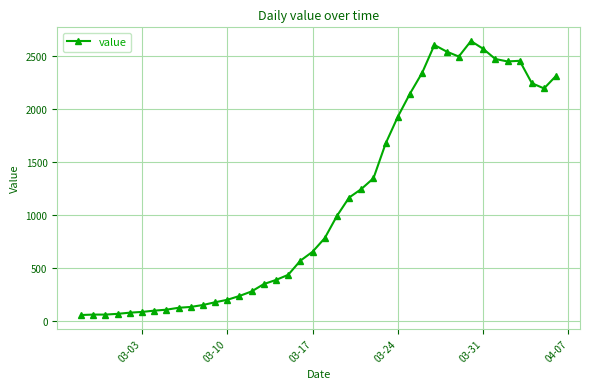

What is the minimum value shown in the chart?

61